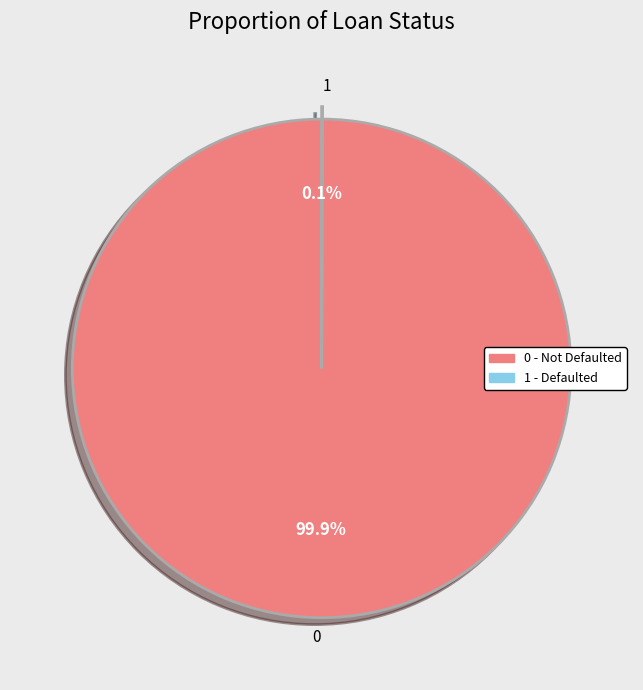

Is there any slice that represents more than half of the pie?

Yes